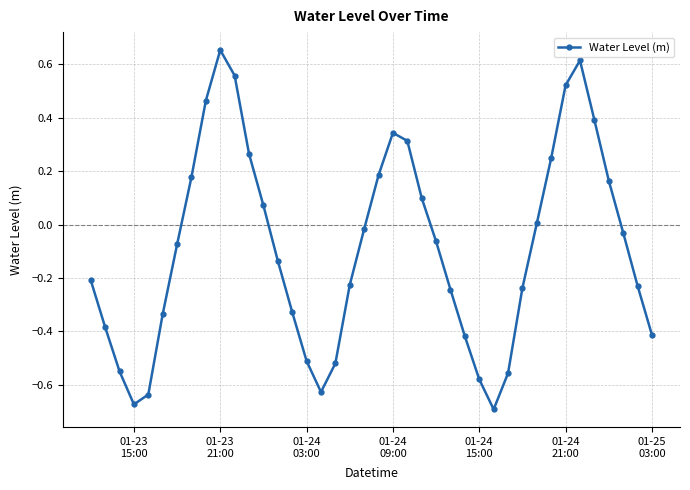

How many interior local peaks (higher than both neighbors) does the data have?

3